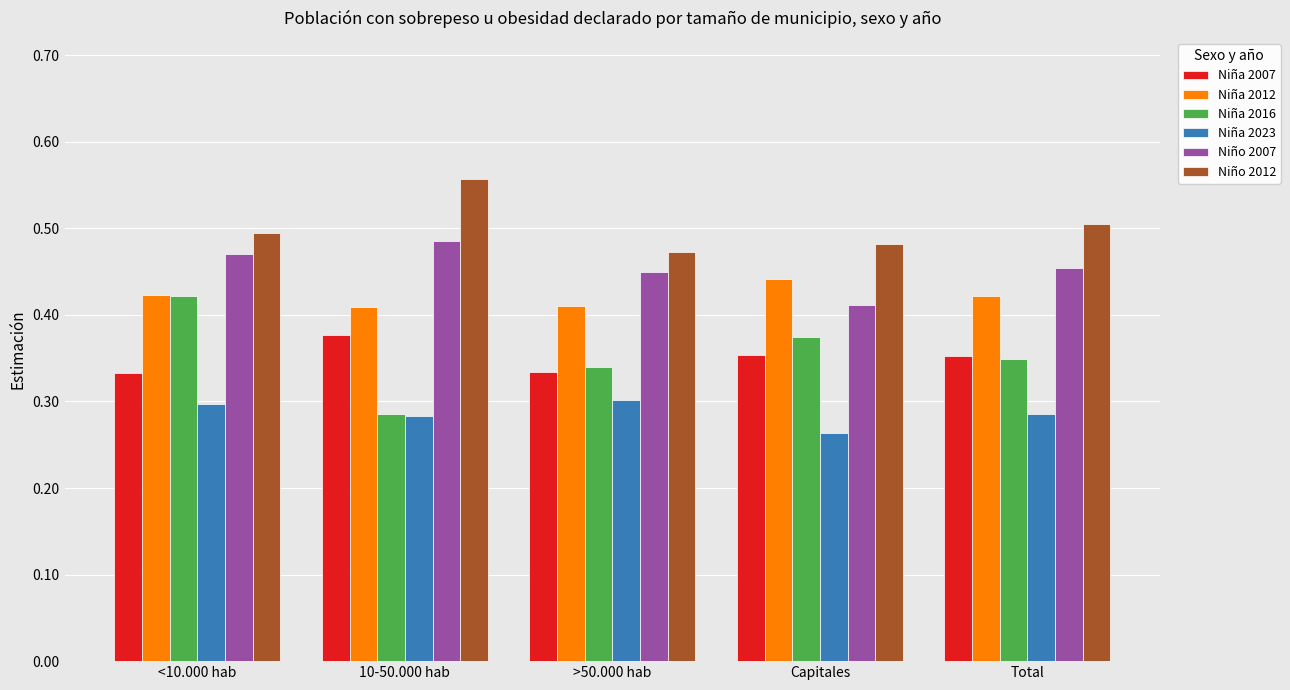

What is the spread (max minus min) of values at <10.000 hab?

0.2